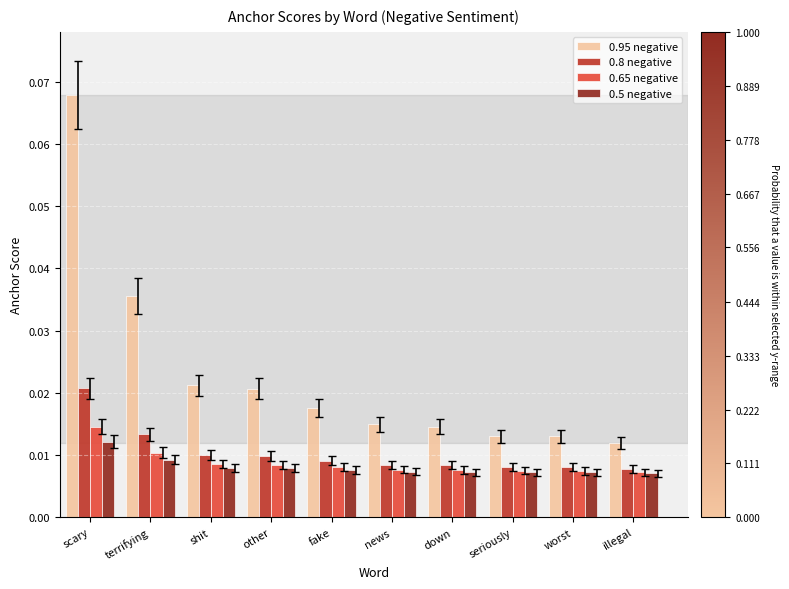

Which series has the largest total across all categories?

0.95 negative